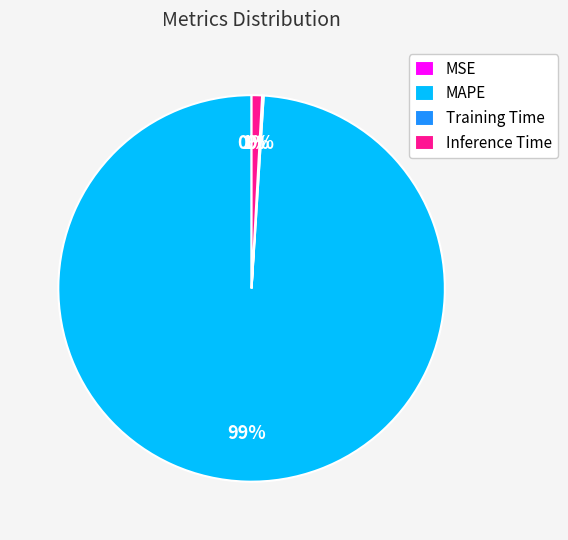

Is the sum of MAPE and Inference Time greater than half?

Yes